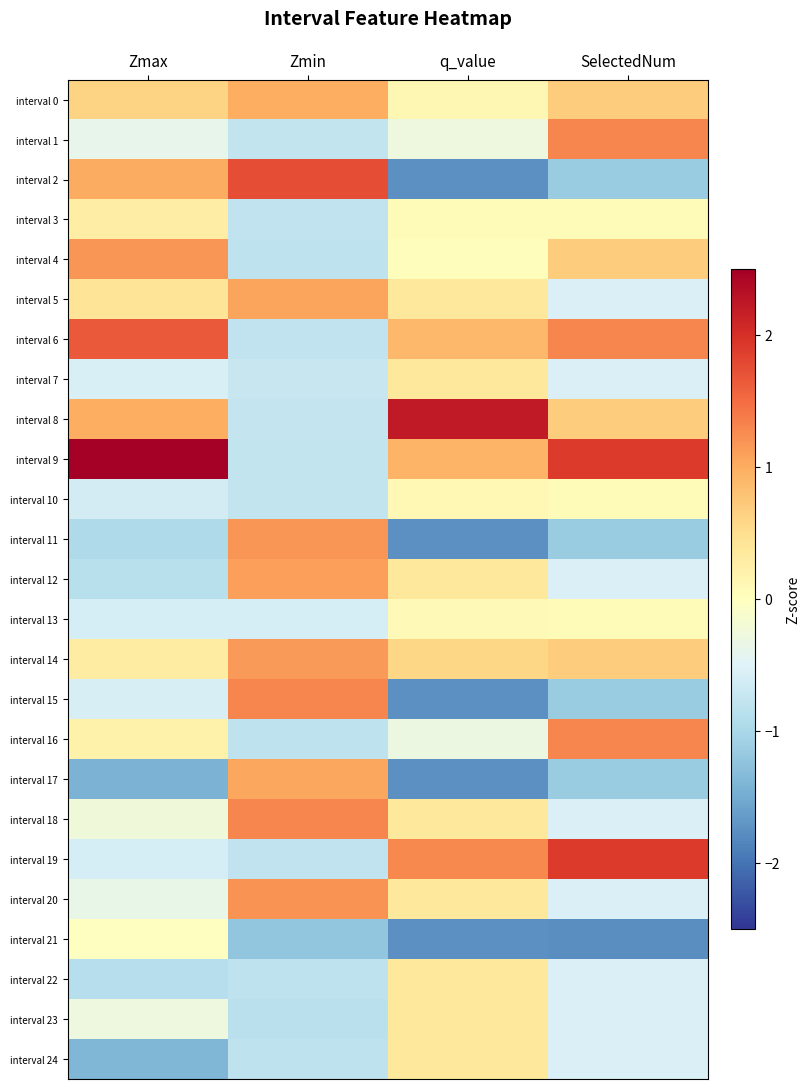

At which category is the sum across all series the highest?

q_value